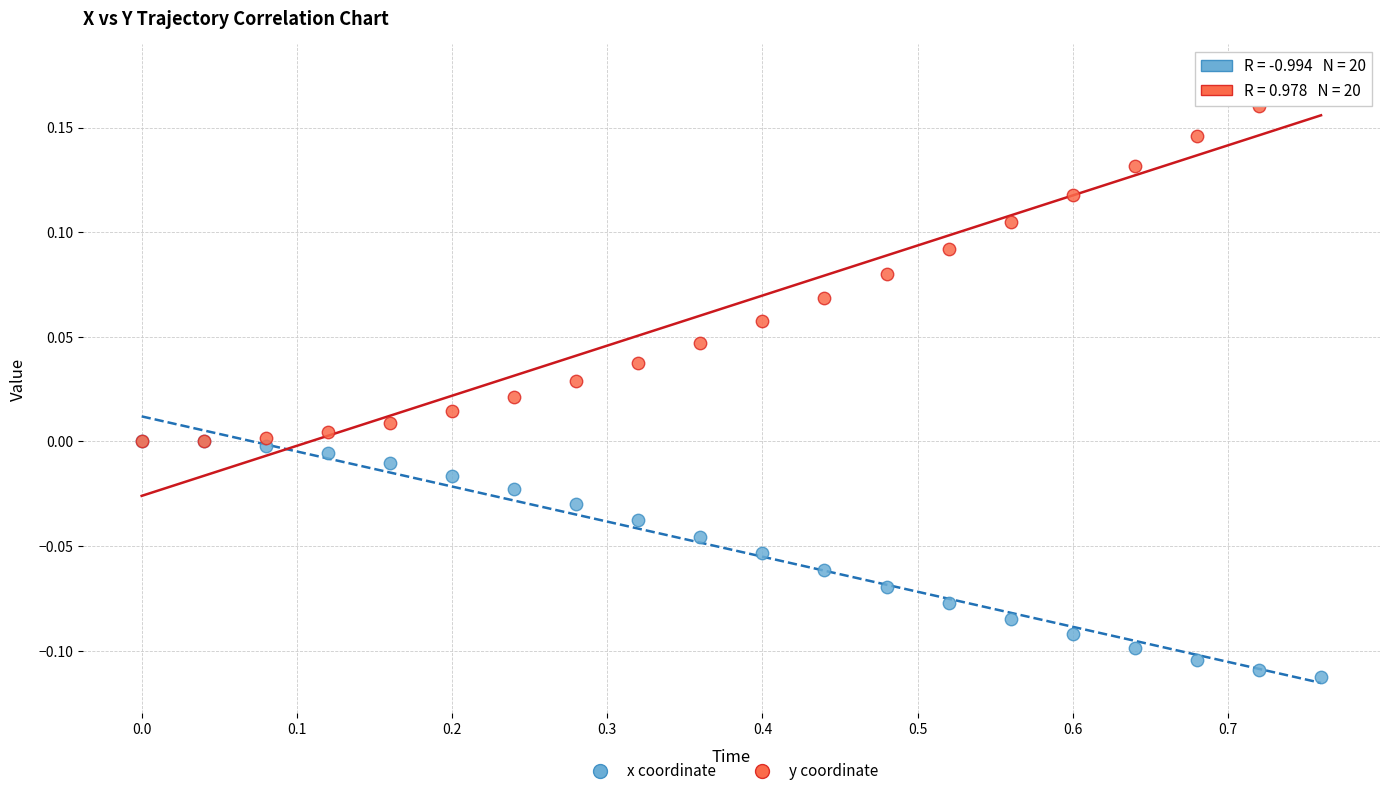

Which series reaches the minimum Y coordinate?

x coordinate